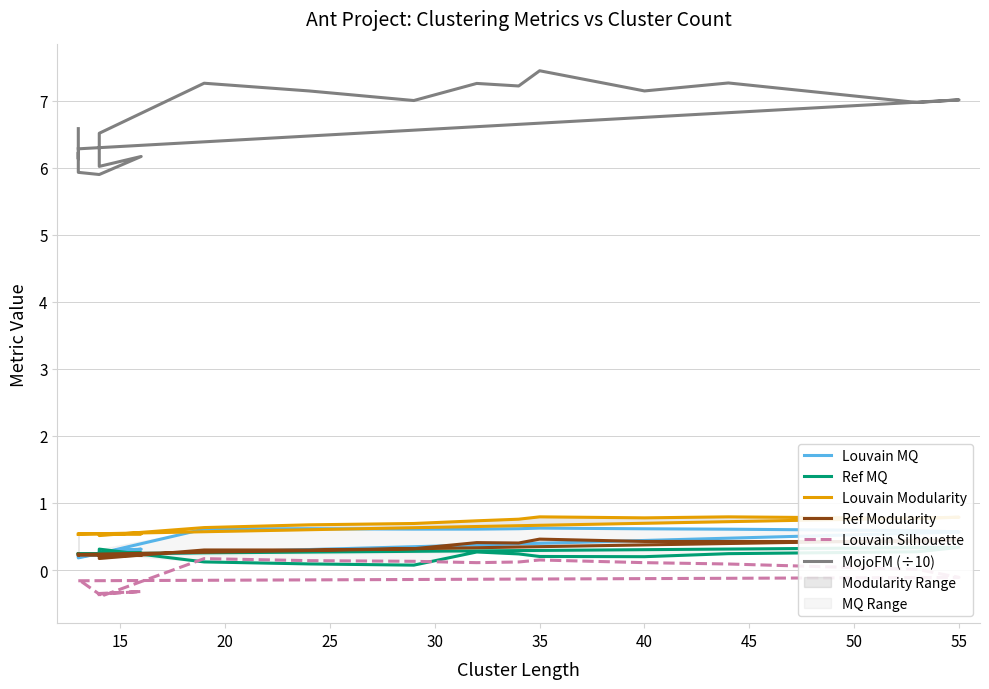

Rank the series by their maximum value, from lowest to highest.

Louvain Silhouette, Ref MQ, Ref Modularity, Louvain MQ, Louvain Modularity, MojoFM (÷10)